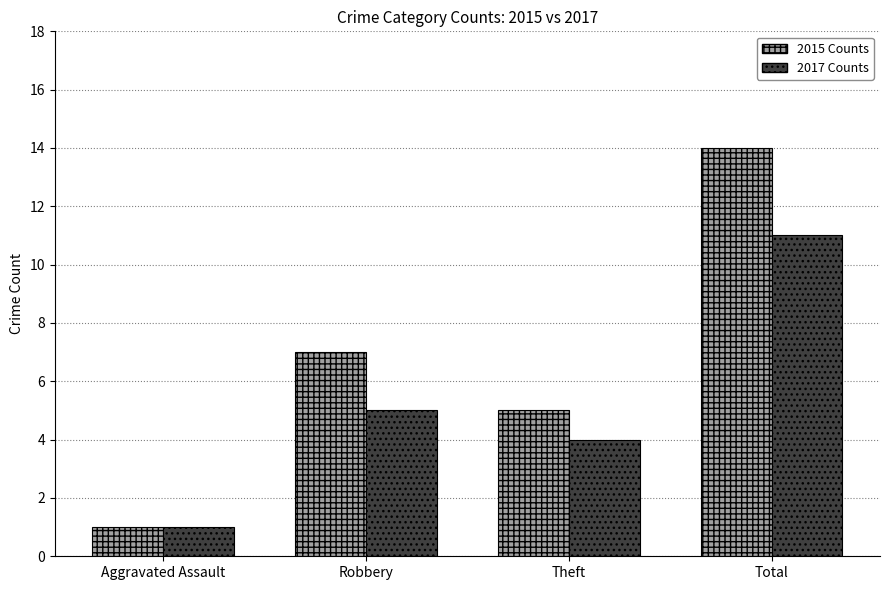

Which category has the lowest value in the 2015 Counts series?

Aggravated Assault